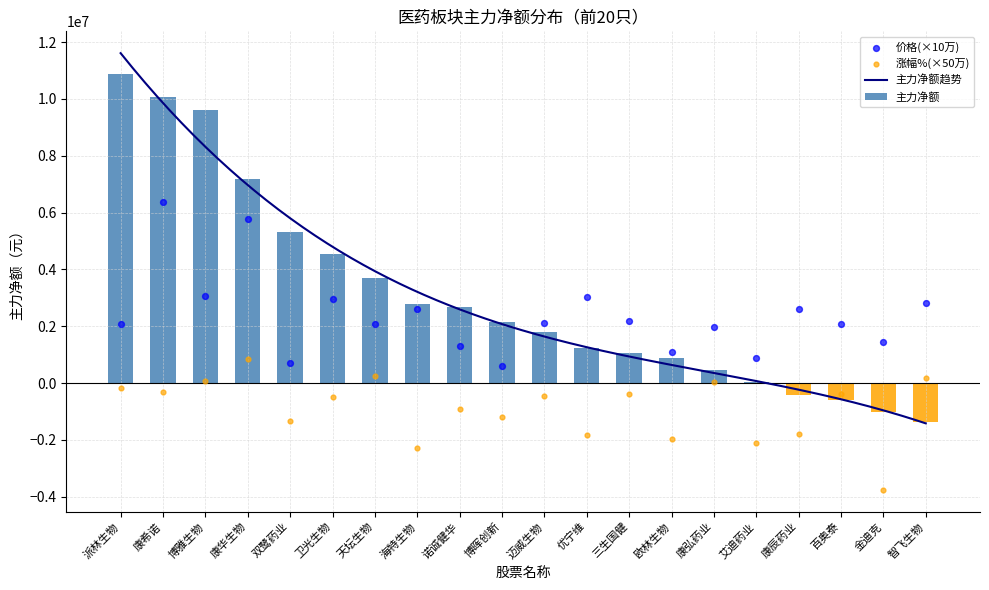

What is the change in value from 康华生物 to 艾迪药业?

-7139837